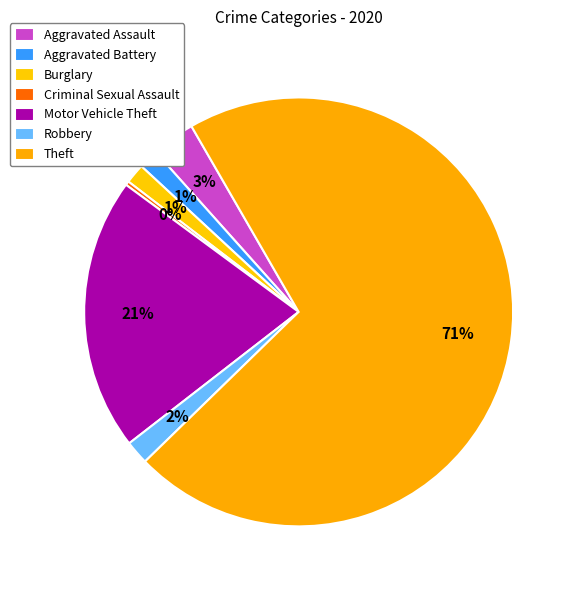

To the nearest percent, what is the average slice percentage?

14%